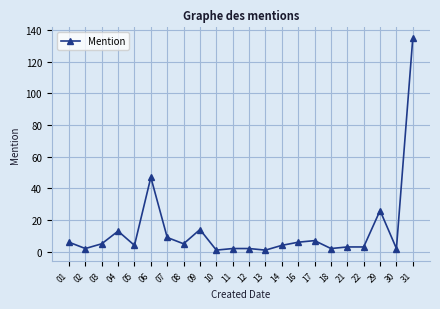

Where is the first local maximum?

04